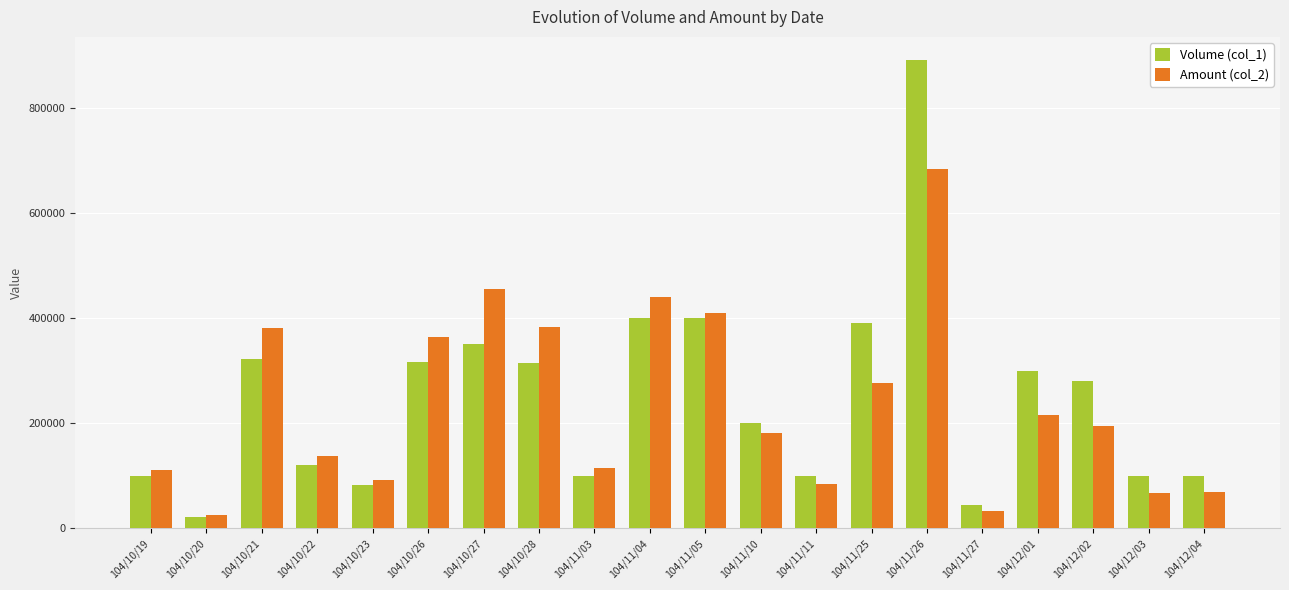

What is the difference between the maximum and second lowest values in the Amount (col_2) series?

650000